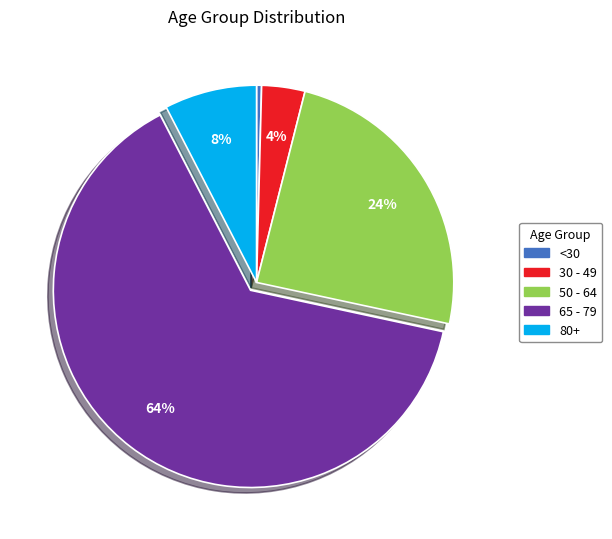

The <30 slice represents 0% of the pie. True or false?

True